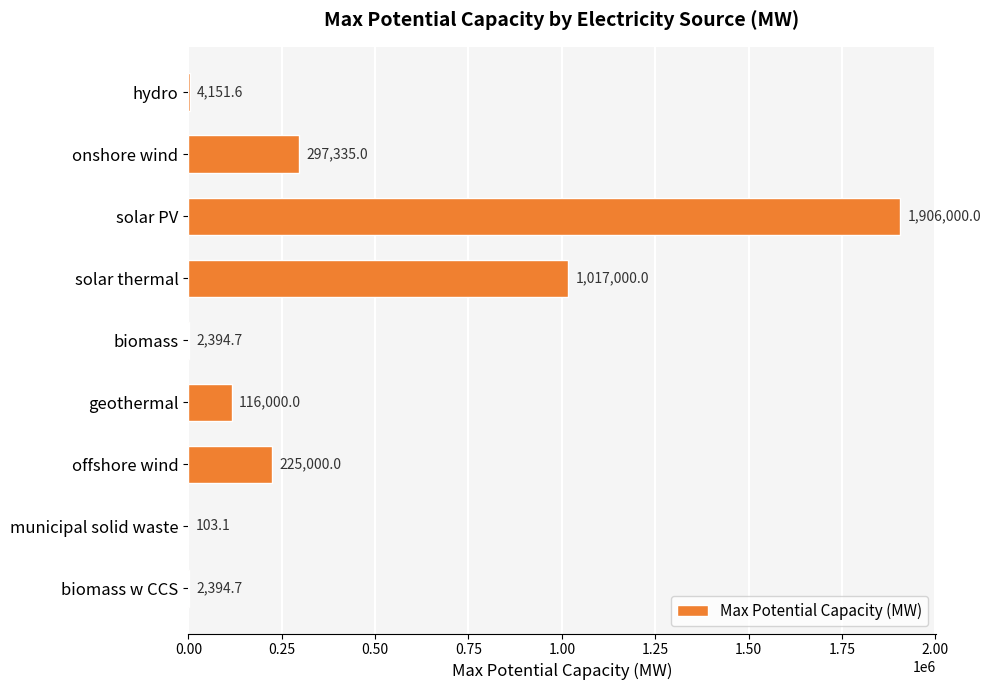

Reading top to bottom, list all the values displayed in this chart.

hydro=4151.6	onshore wind=297335.0	solar PV=1906000.0	solar thermal=1017000.0	biomass=2394.7	geothermal=116000.0	offshore wind=225000.0	municipal solid waste=103.1	biomass w CCS=2394.7